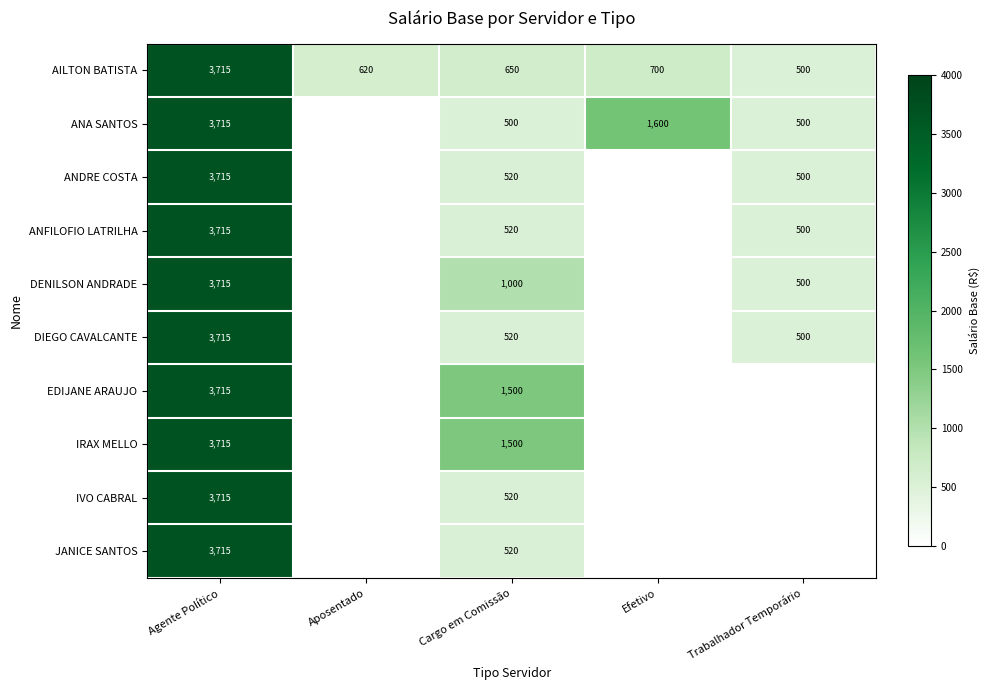

What is the total value across all series at Cargo em Comissão?

7750